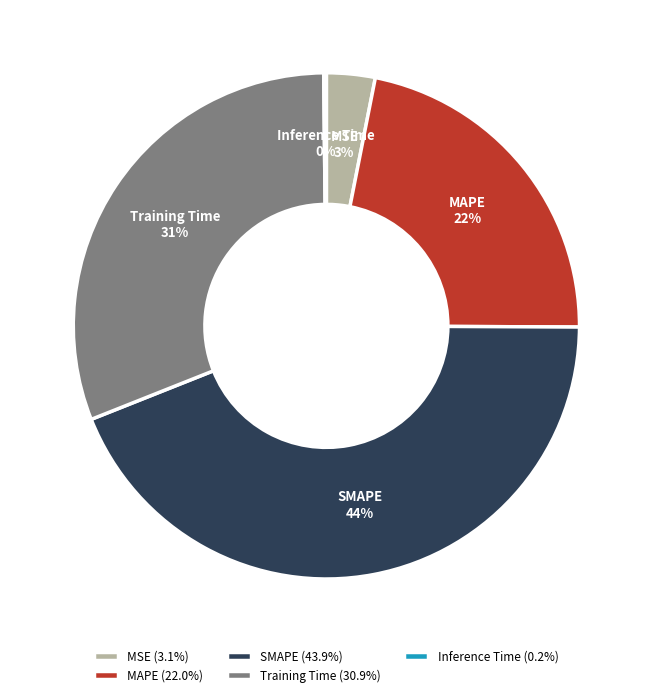

What percentage is the SMAPE slice, to the nearest percent?

44%